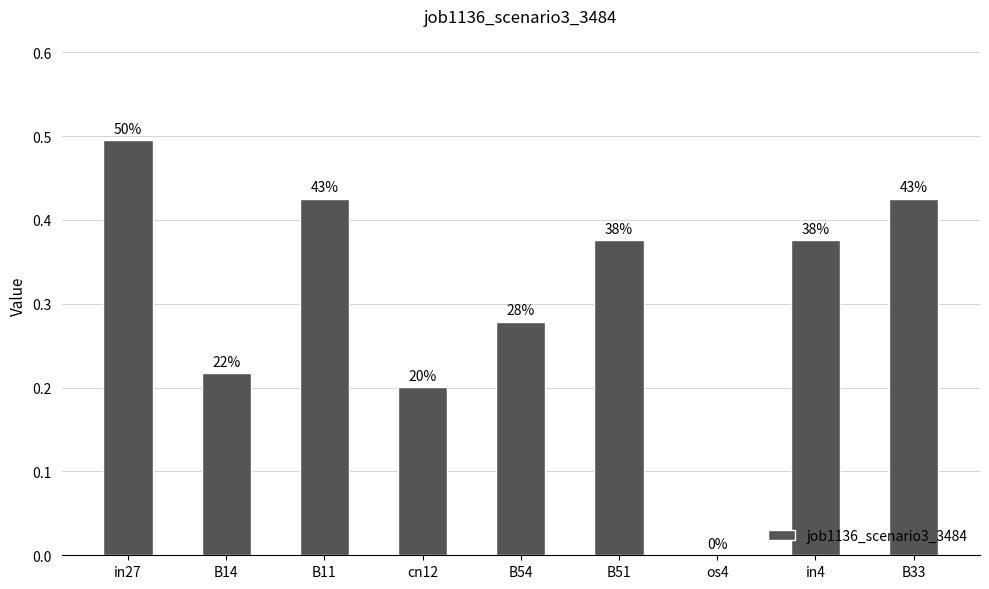

List the labels in order of value, largest first.

in27, B11, B33, B51, in4, B54, B14, cn12, os4